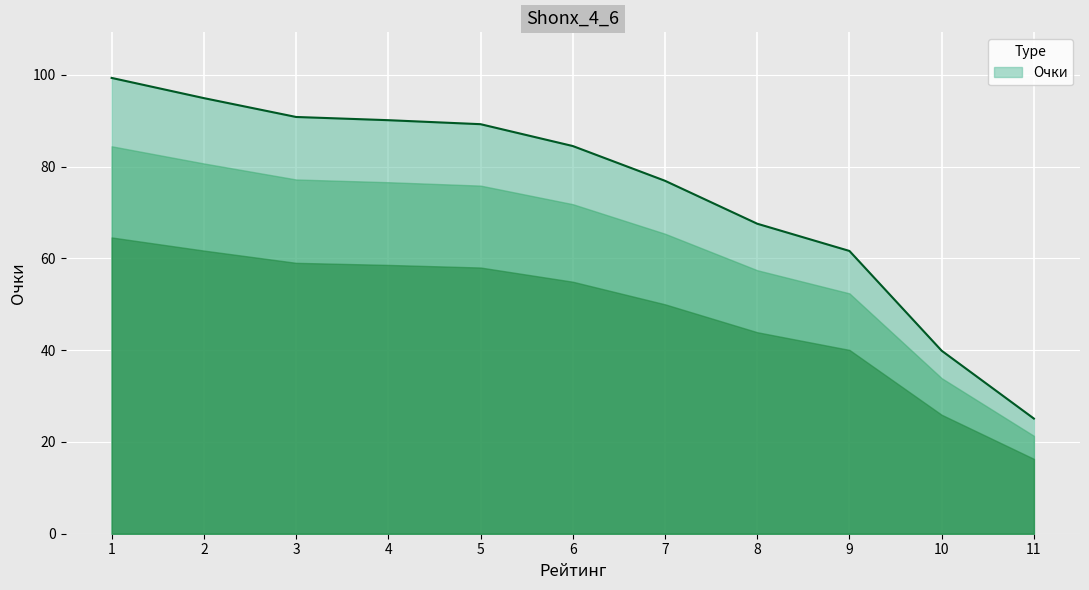

Approximately how many times larger is the value at 2 compared to 9?

1.5